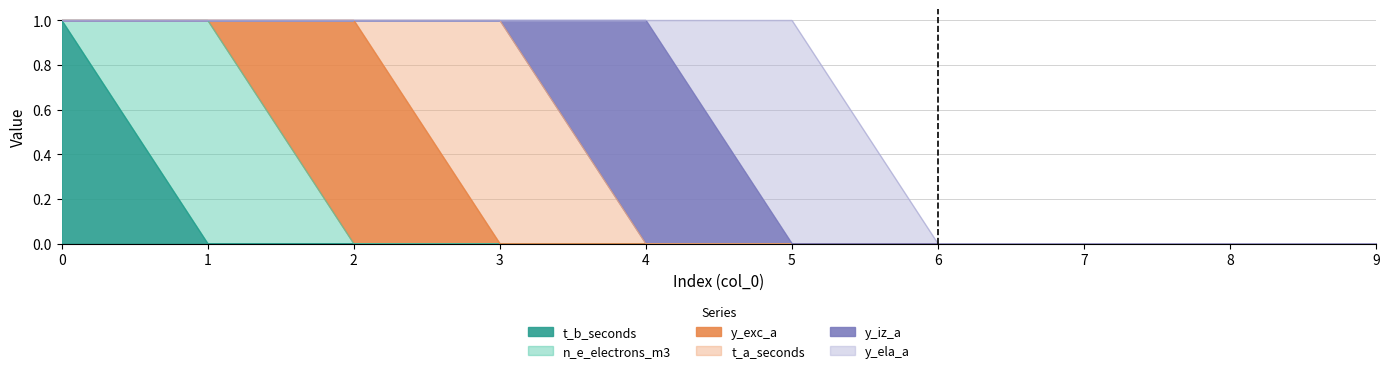

Is the value of t_a_seconds at 4 greater than the value of t_b_seconds at 5?

No